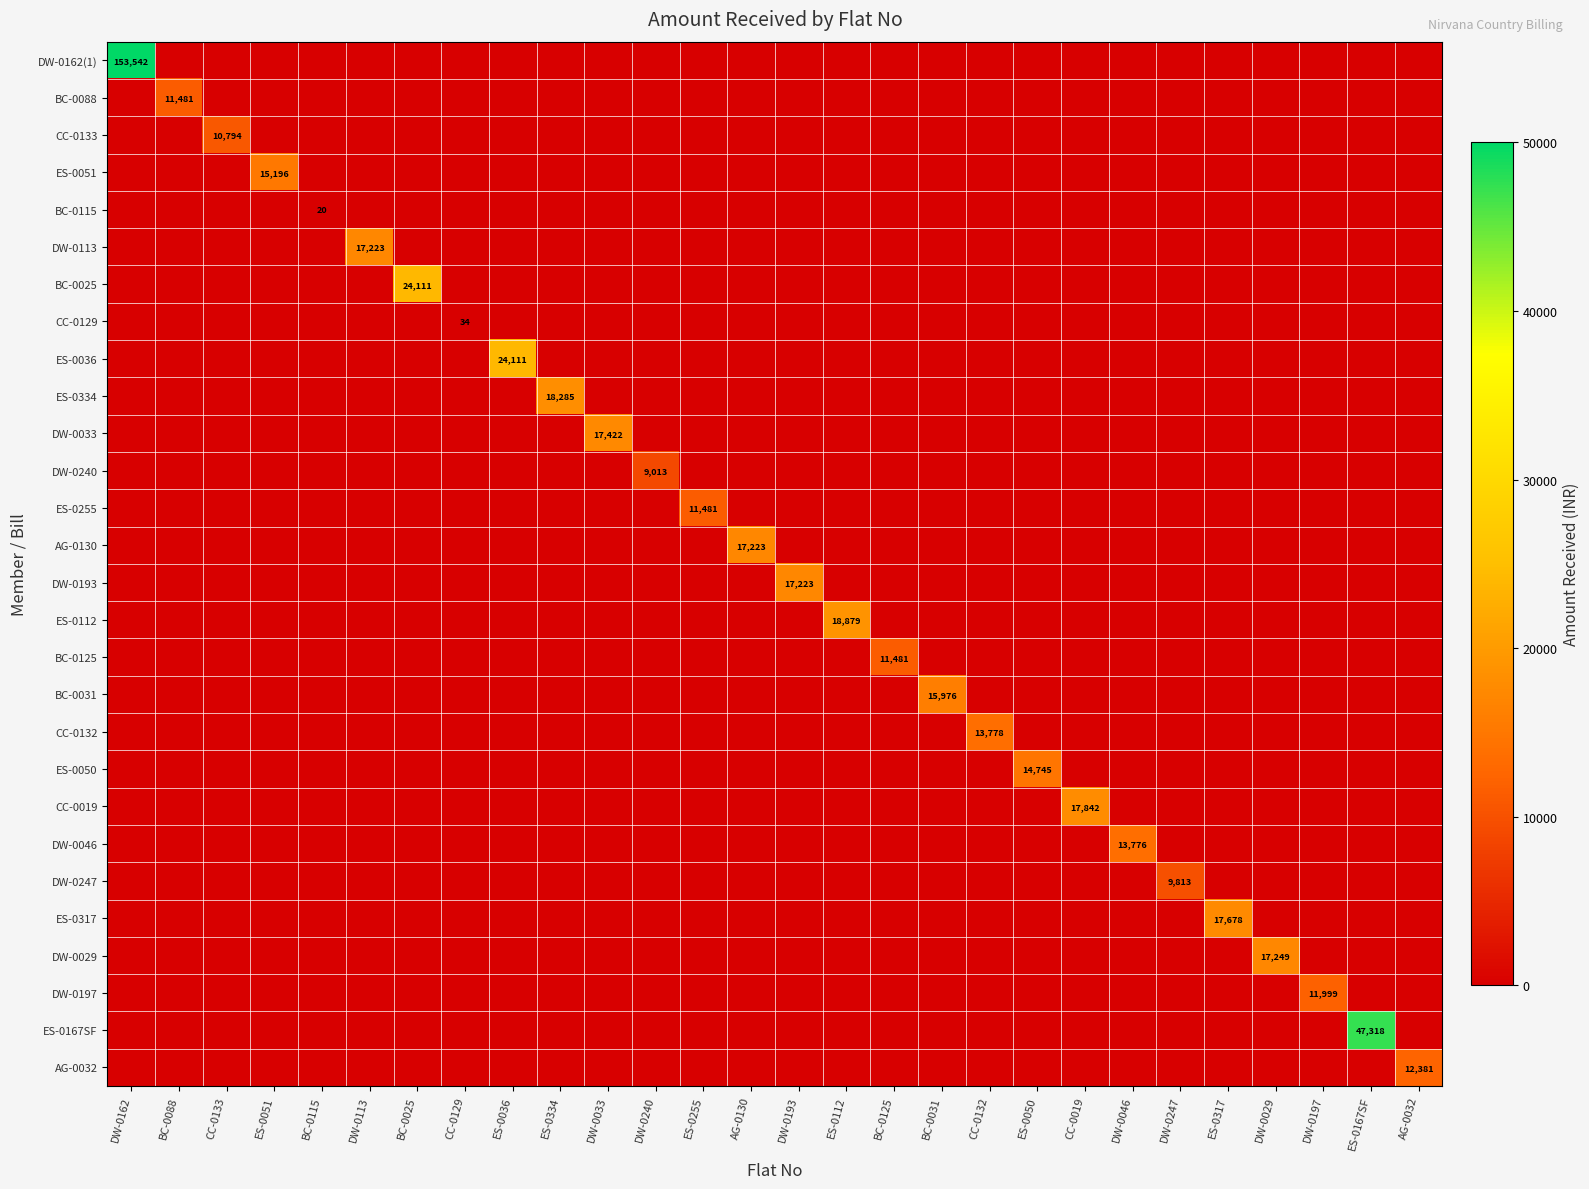

At how many categories does at least one series exceed 34632?

2